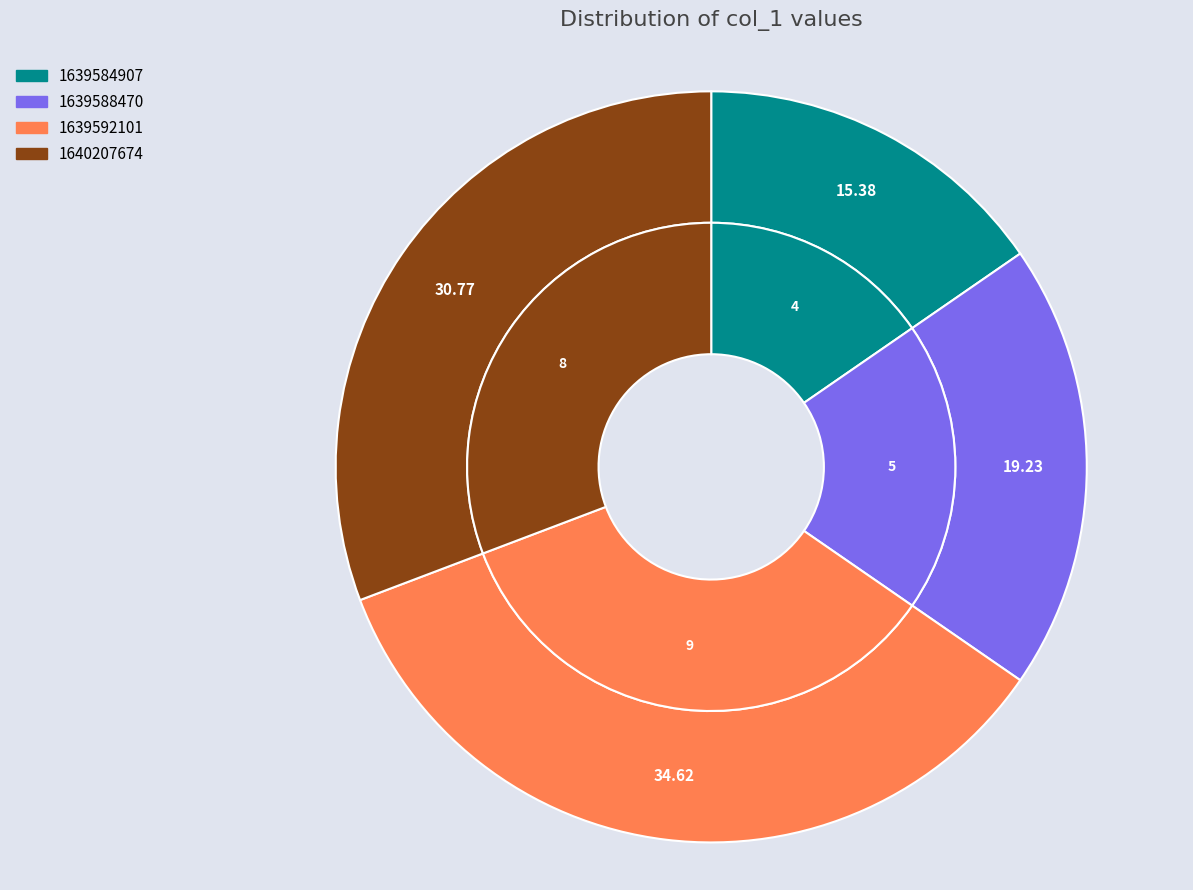

How much of the chart is everything except 1639588470?

80.8%